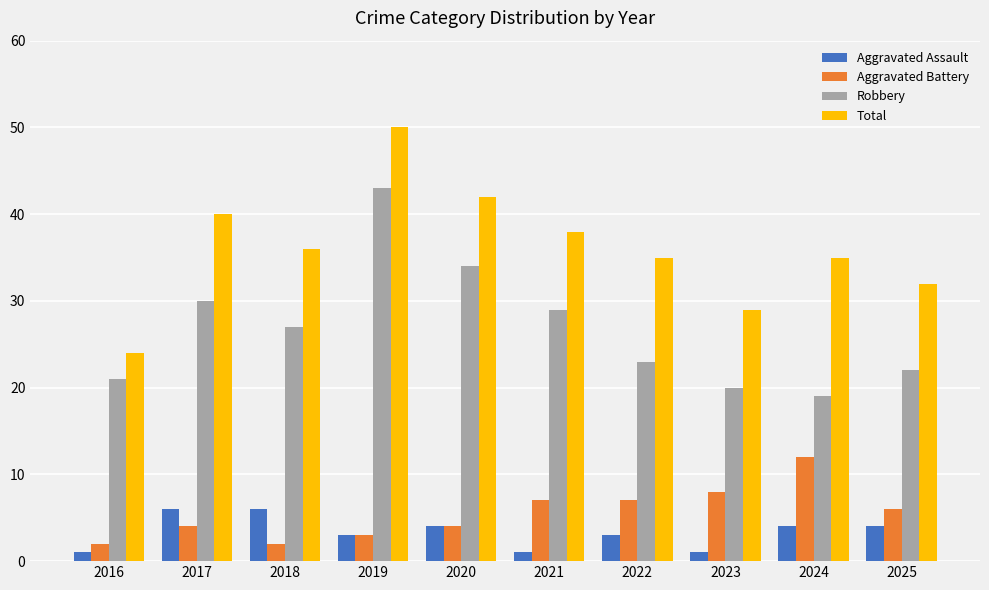

What is the difference between the Aggravated Battery values at 2024 and 2021?

5